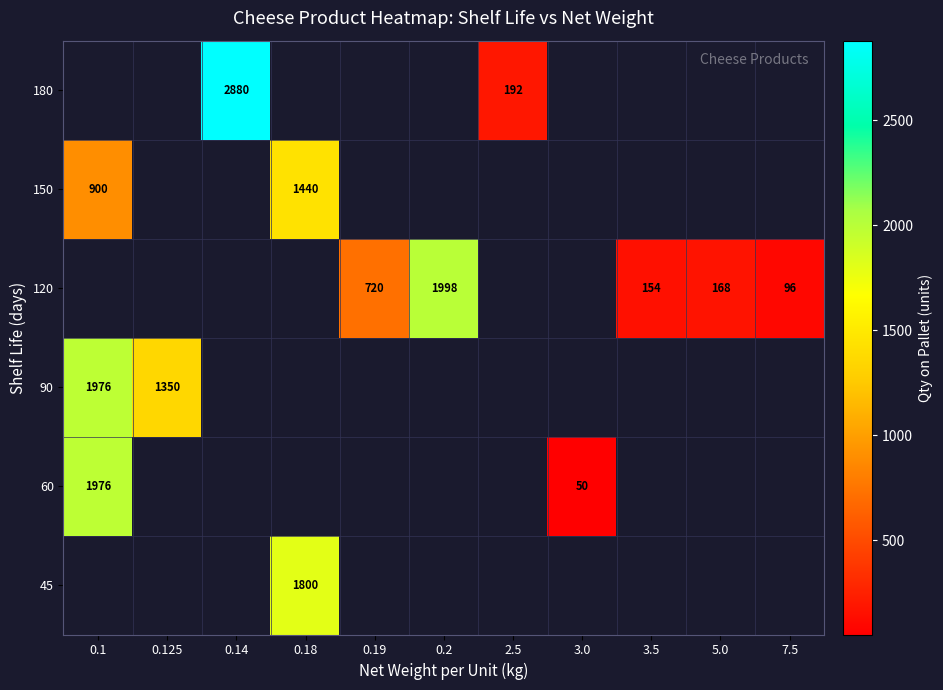

What is the greatest value displayed?

2880.0